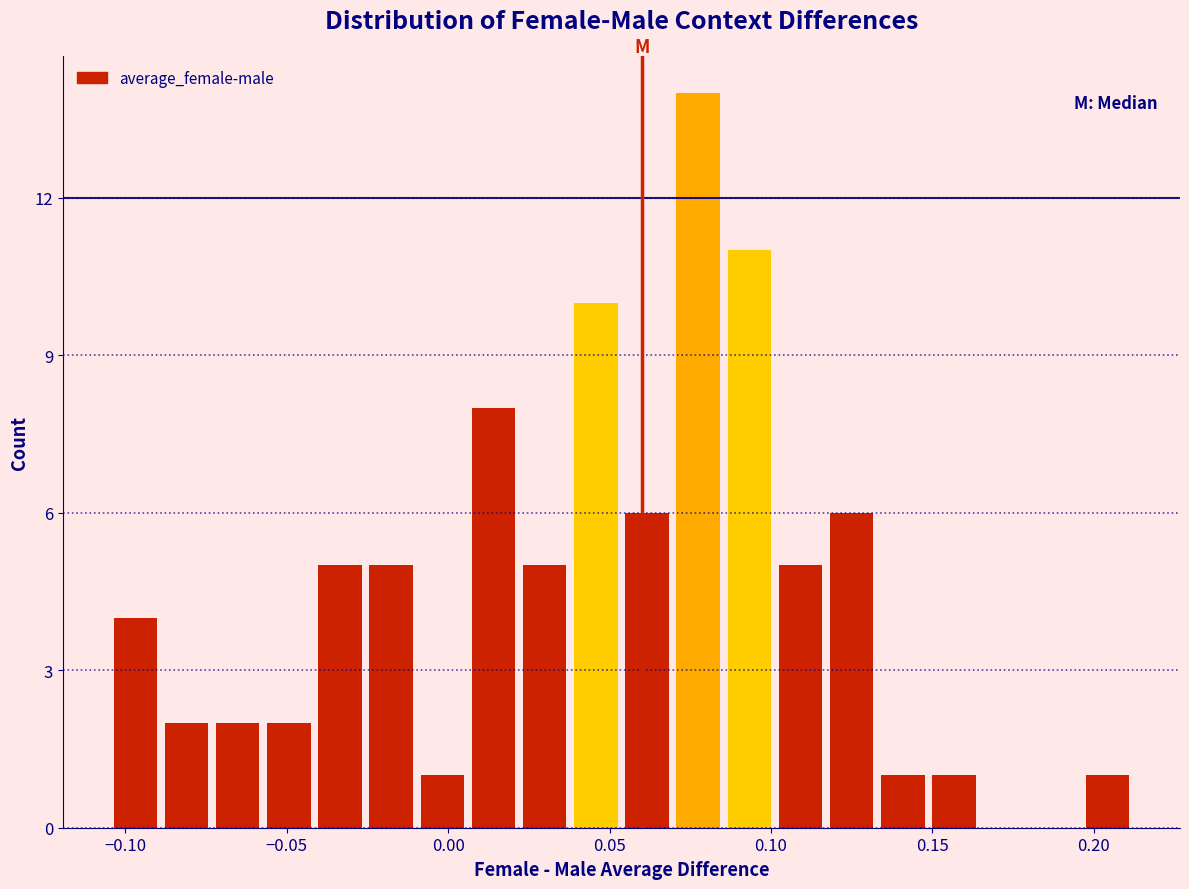

Read against the x-axis, roughly where is the centre of the tallest bar?

0.075